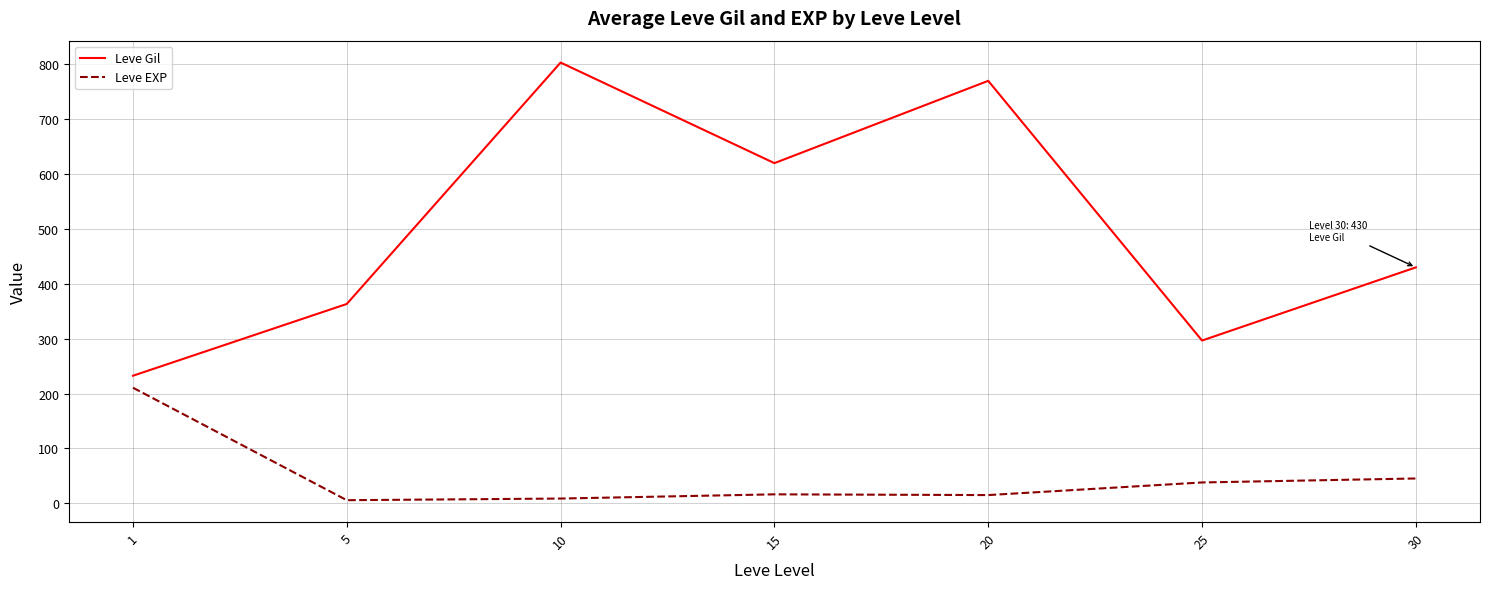

Where is Leve EXP nearest to the value 108?

30